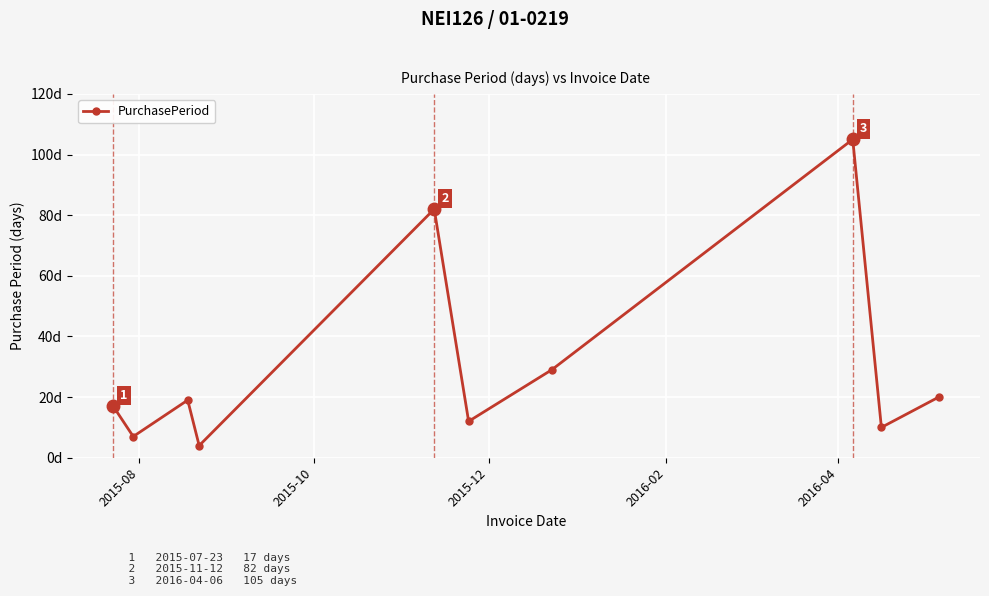

Is this an area chart (filled region under the line)?

No